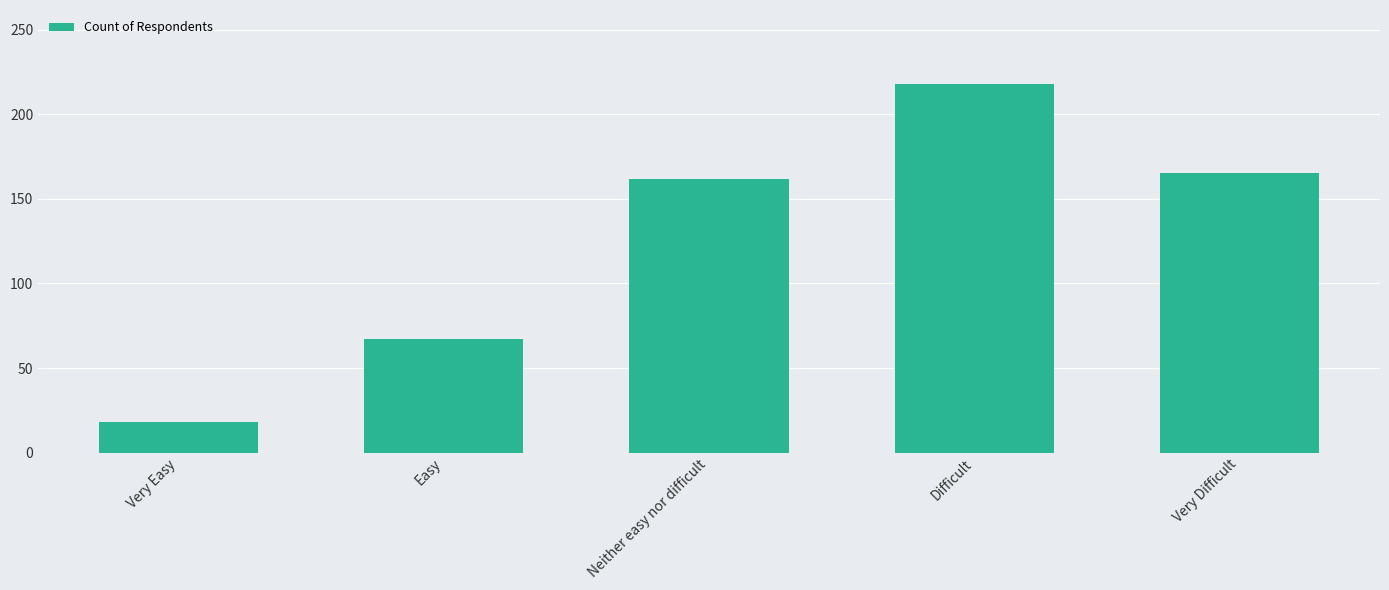

List the labels in order of value, largest first.

Difficult, Very Difficult, Neither easy nor difficult, Easy, Very Easy